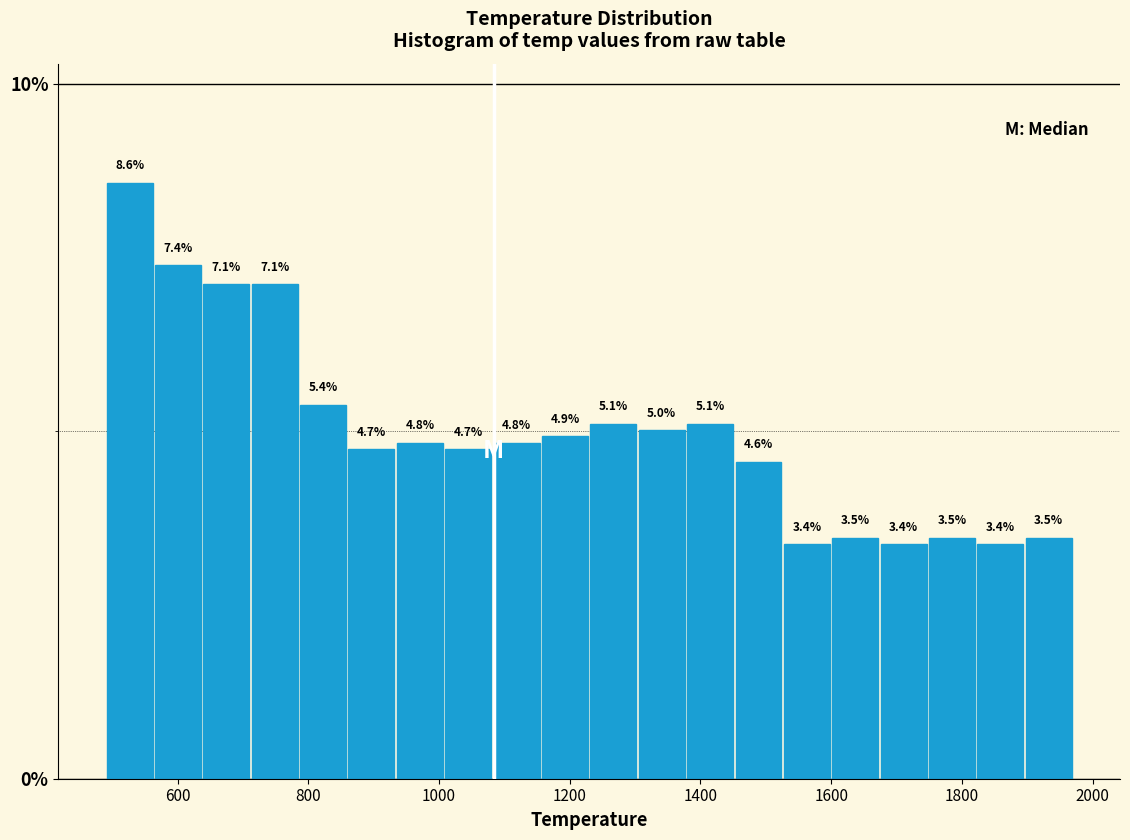

Around what value on the x-axis is the tallest bar? Give the approximate position of its centre, as read against the axis.

520